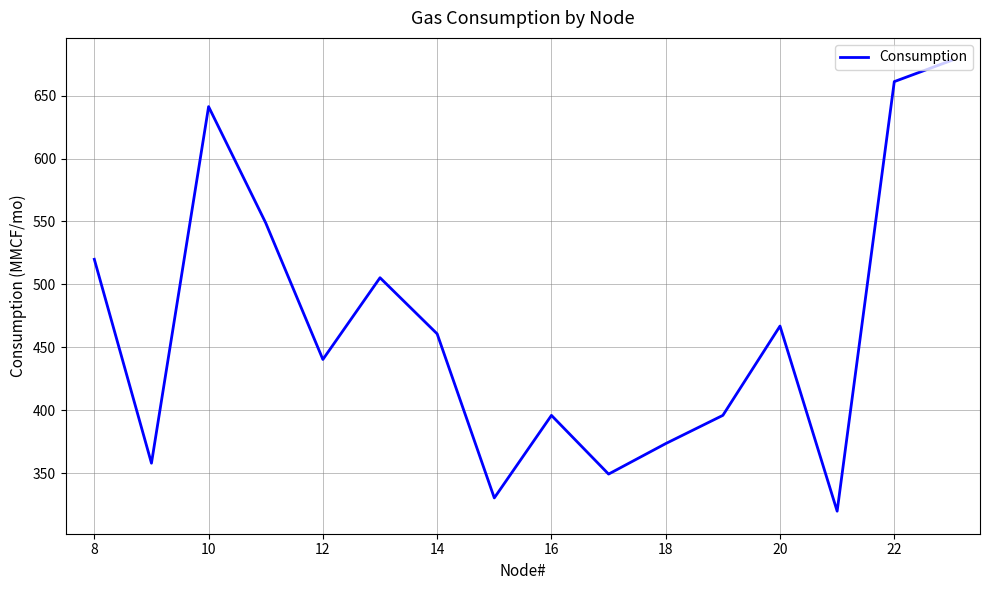

Reading left to right, transcribe all the data shown in this chart.

519.9	358.0	641.2	548.8	440.4	505.3	460.7	330.4	396.0	349.3	373.6	396.0	466.9	319.9	661.1	677.9